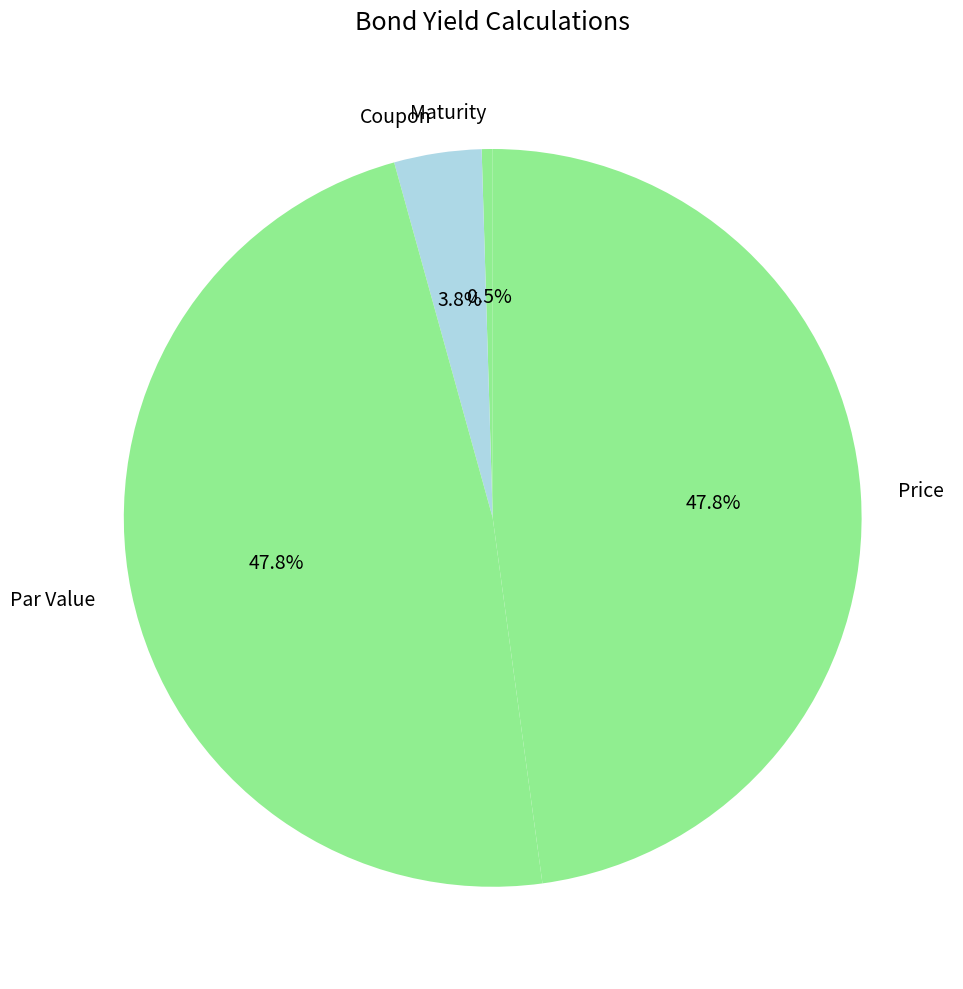

Do Maturity and Coupon together represent more than half of the pie?

No